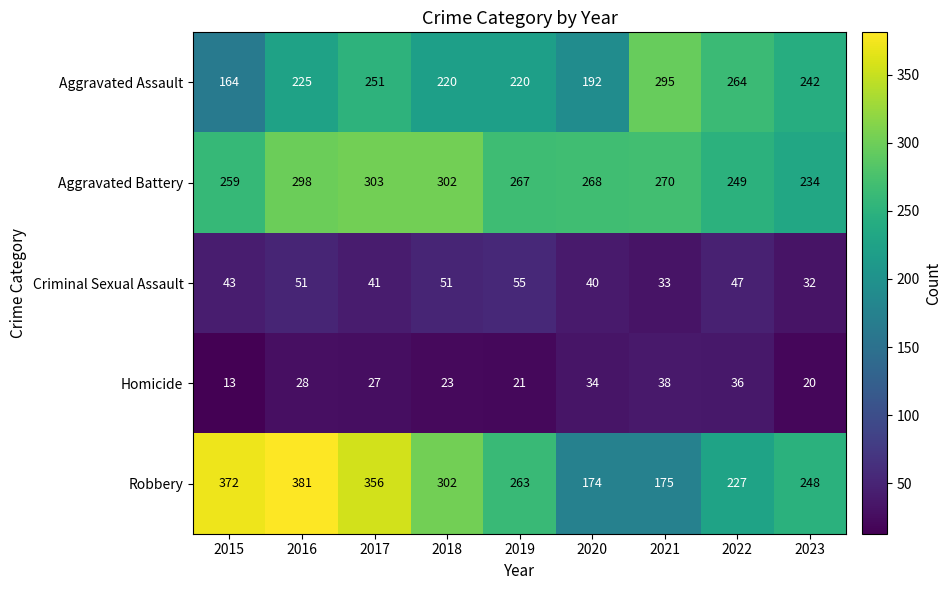

Which series has the largest total across all categories?

Robbery